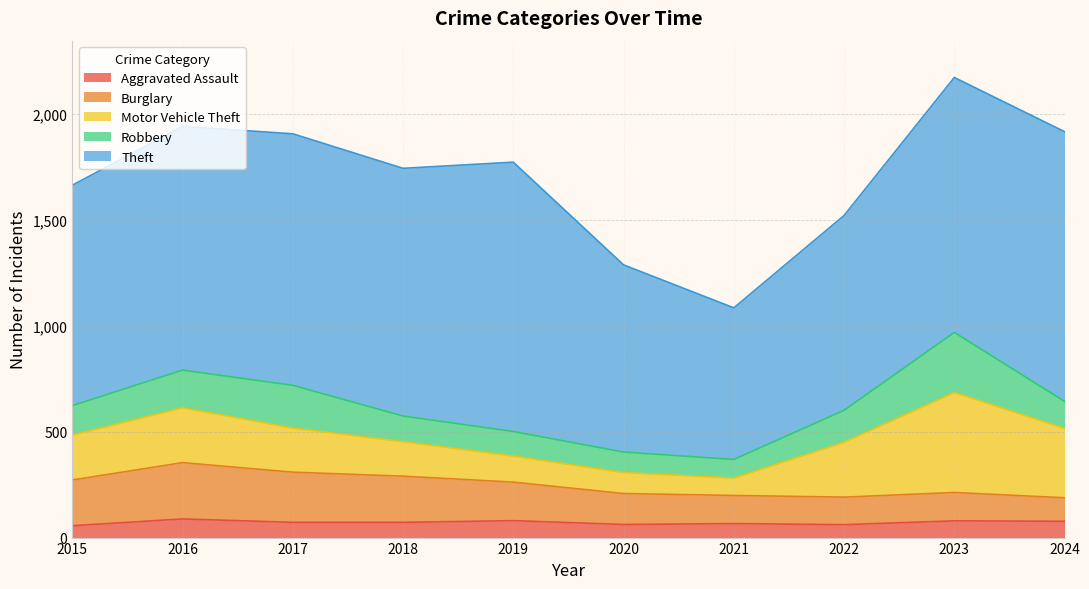

Count the number of categories in the chart.

10